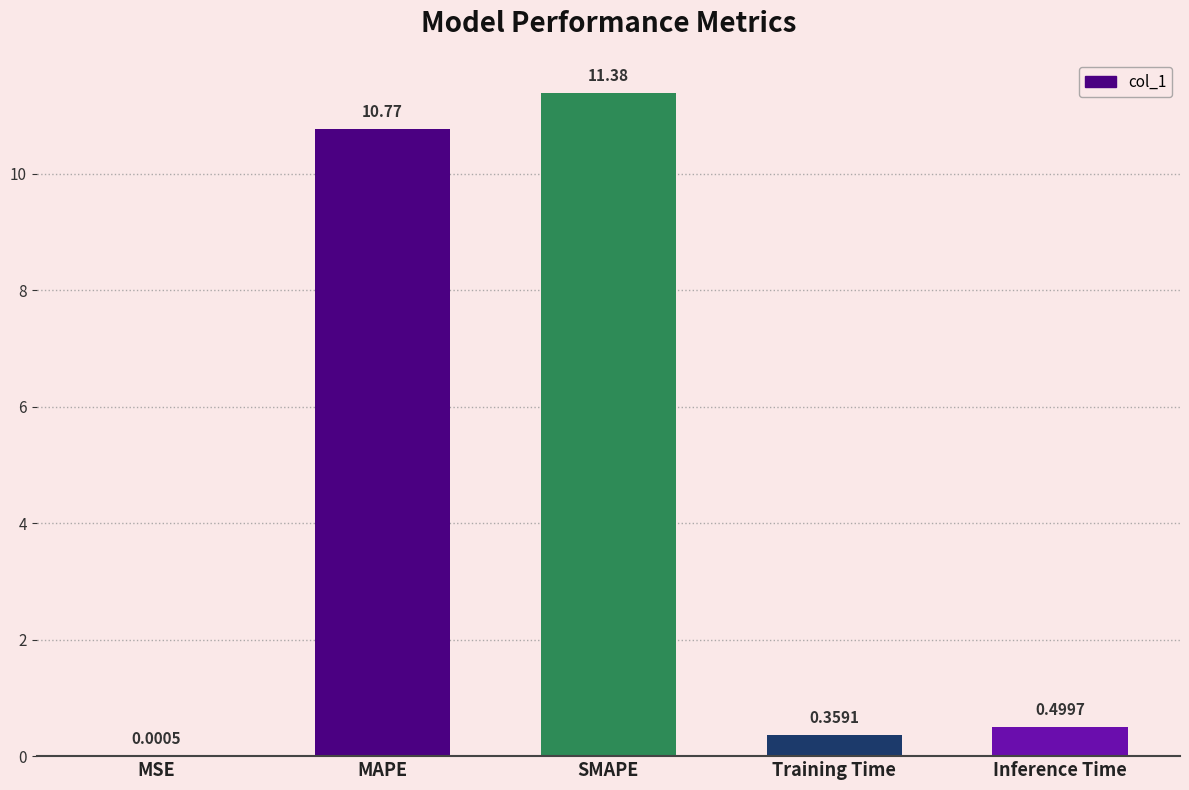

Which label corresponds to the largest value in the chart?

SMAPE